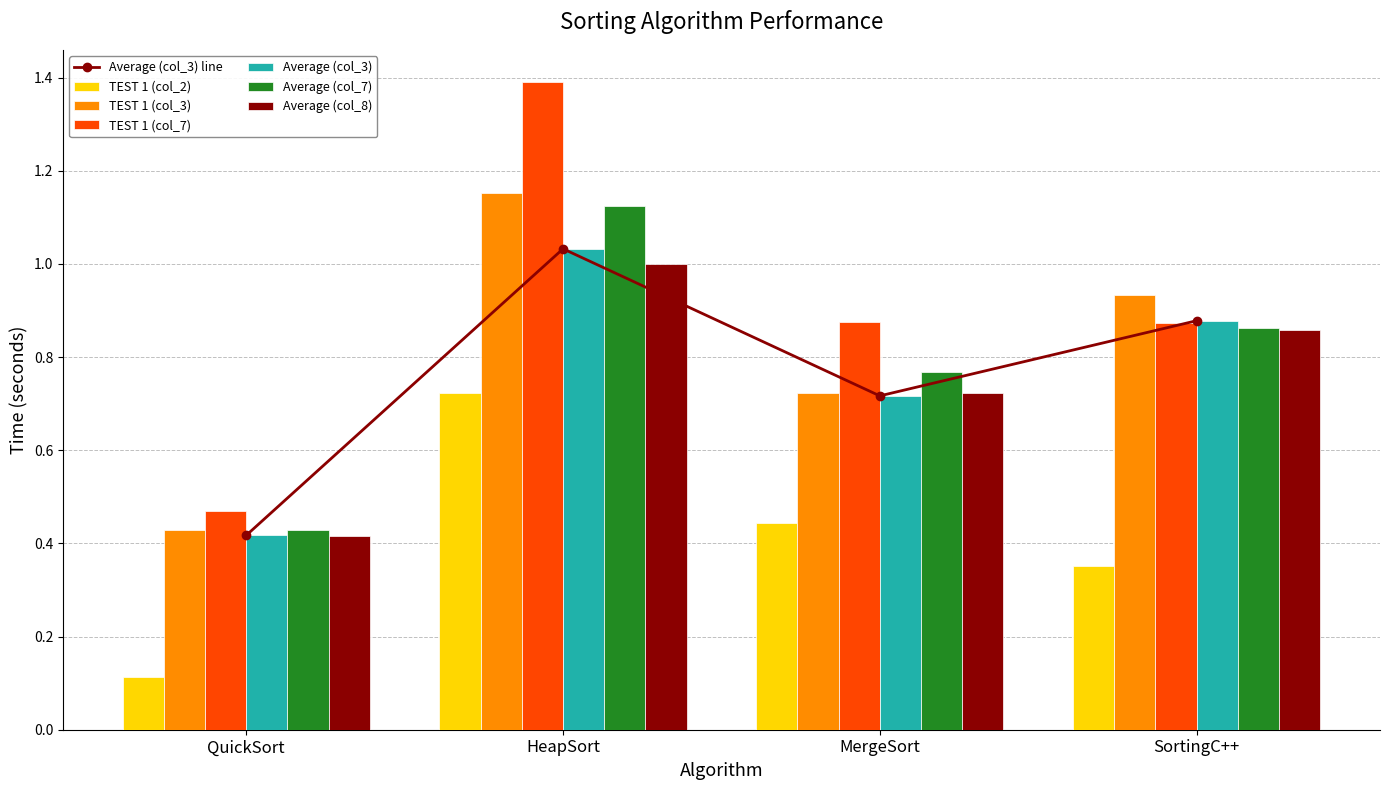

Is the value of Average (col_3) at QuickSort greater than the value of TEST 1 (col_2) at SortingC++?

Yes